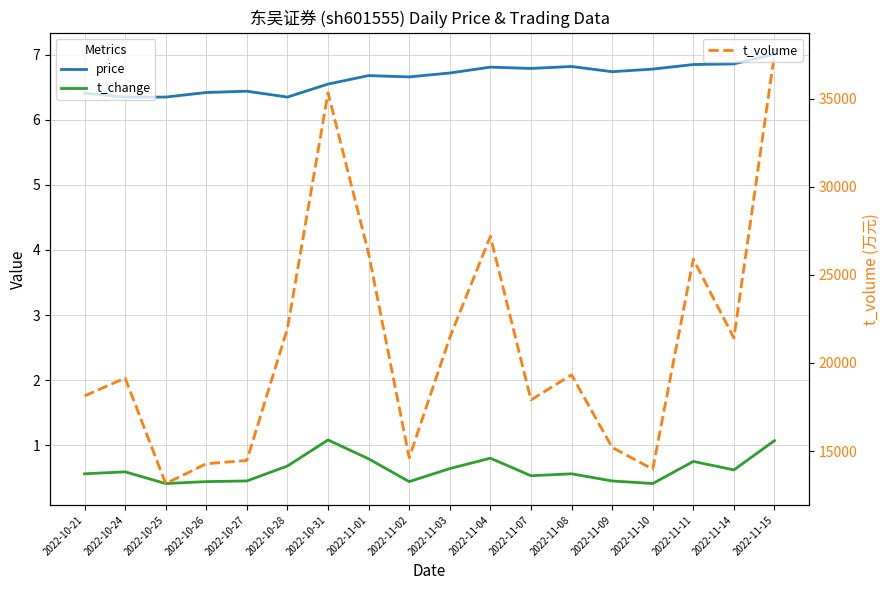

How many lines are shown in the chart?

3